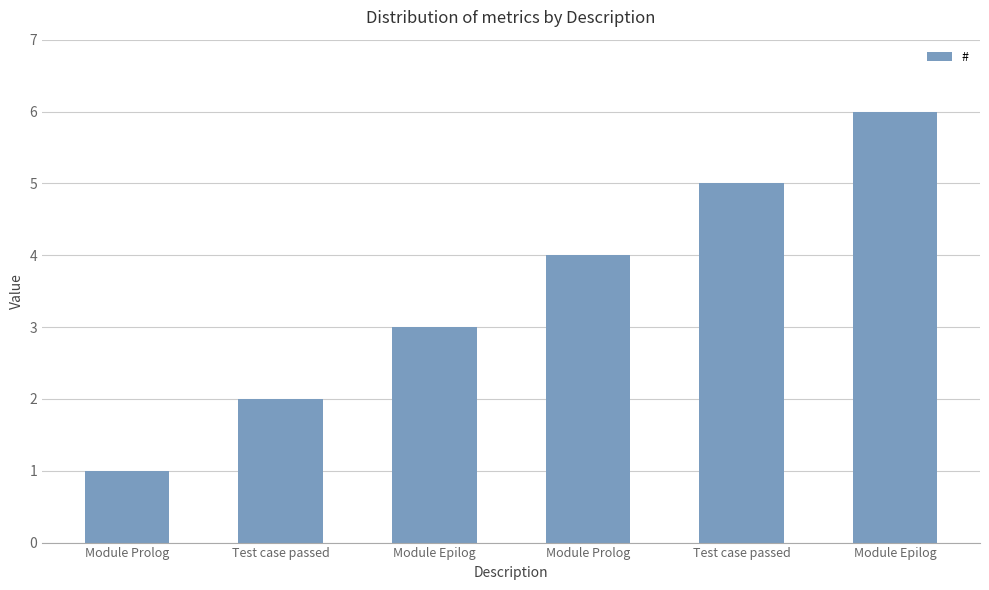

What is the label of the 4th bar from the left?

Module Prolog